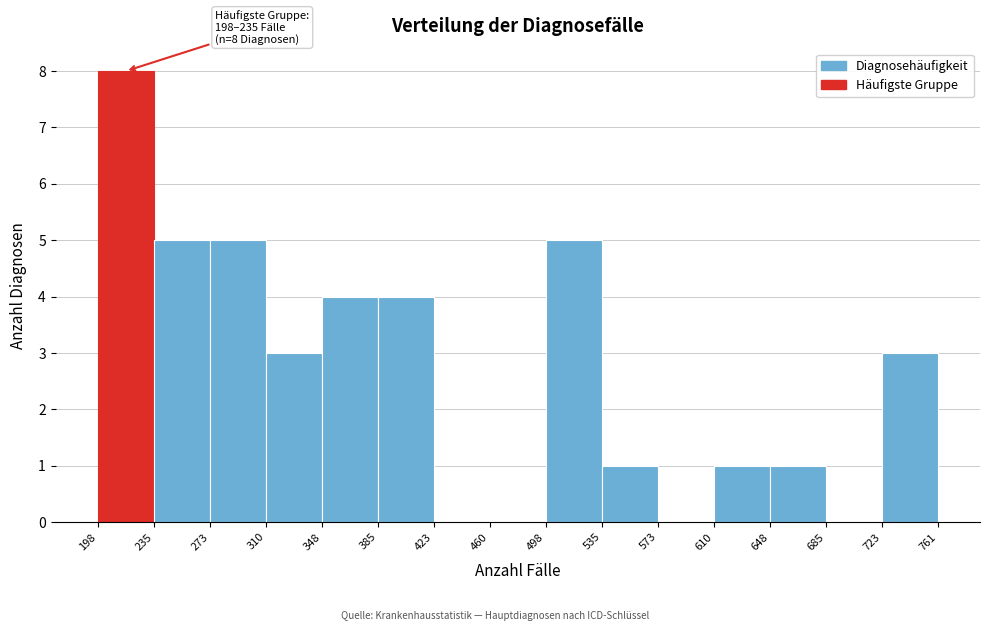

Which range on the x-axis has the tallest bar?

198 to 235